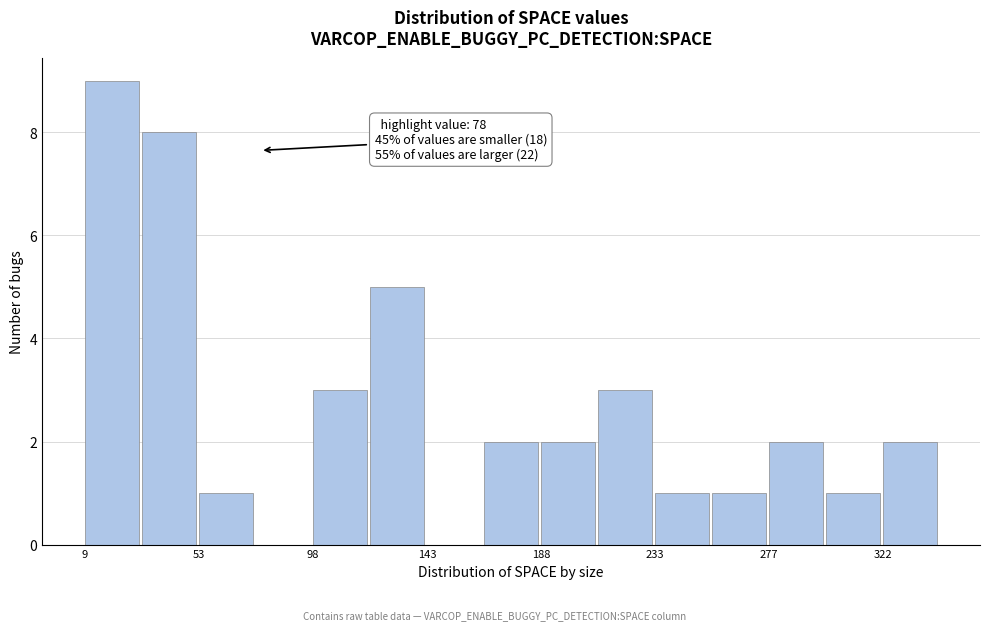

Over which range of the x-axis is the bar tallest?

10 to 30